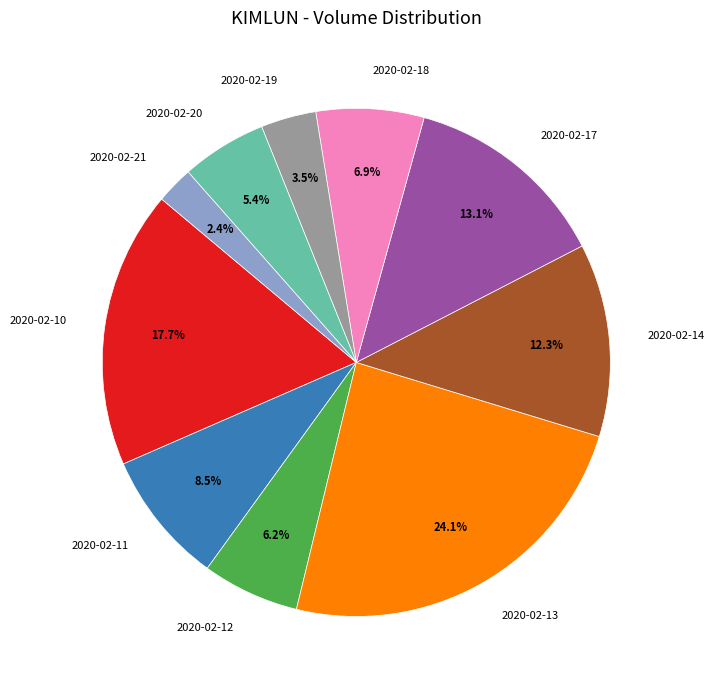

The 2020-02-17 slice represents 13% of the pie. True or false?

True